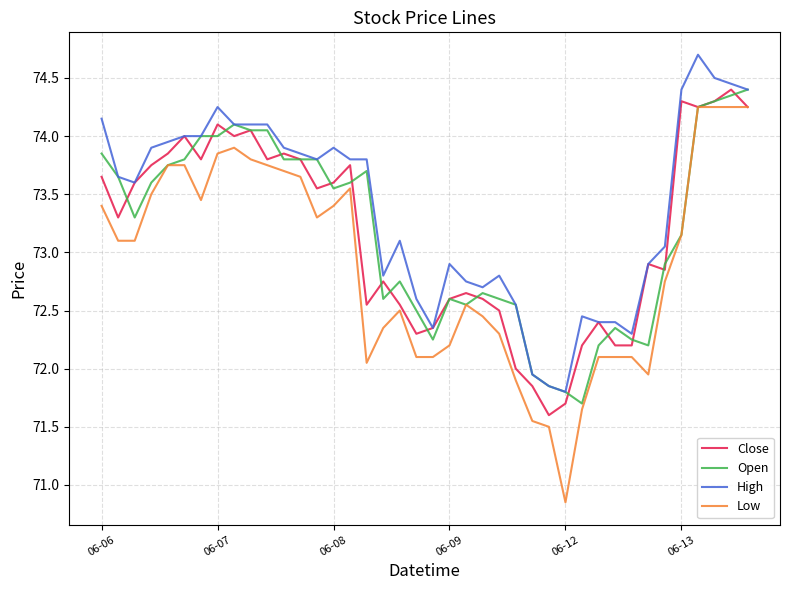

Which series has the largest total across all categories?

High